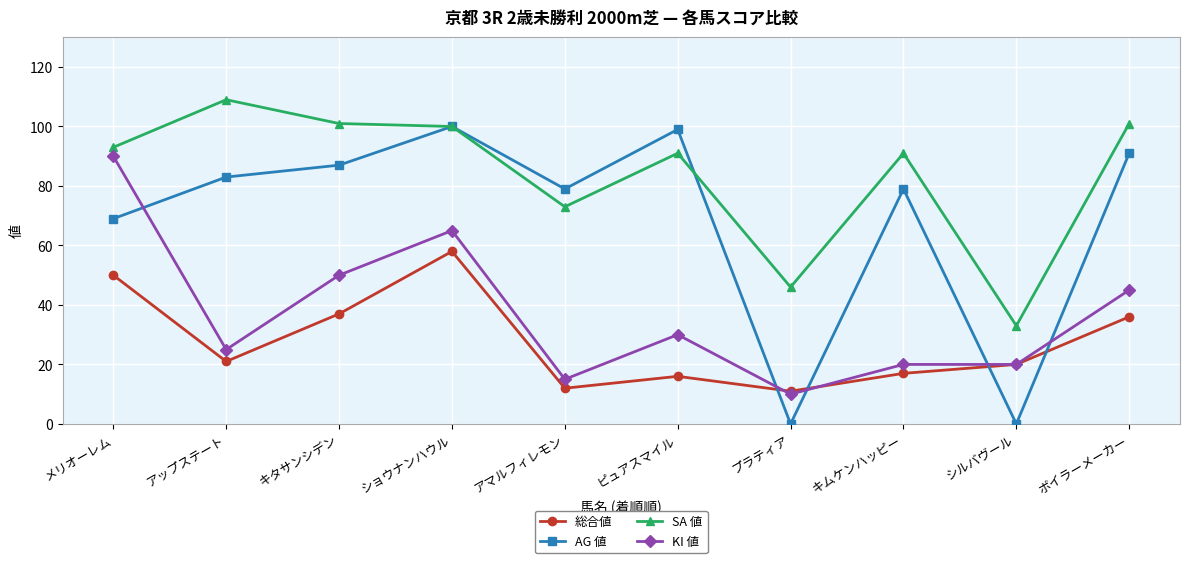

True or false: KI 値 has a value of 65 at ショウナンハウル.

True